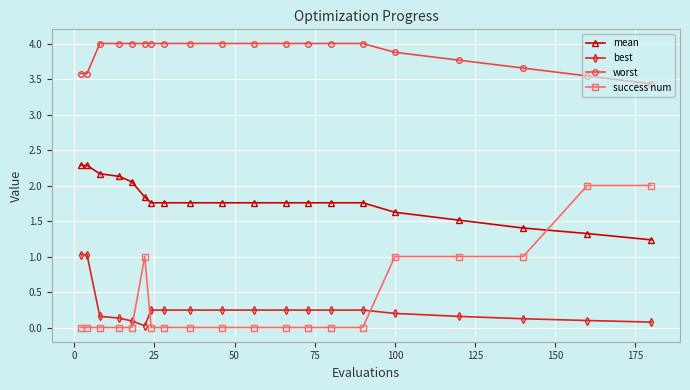

True or false: worst and mean cross at least once.

False